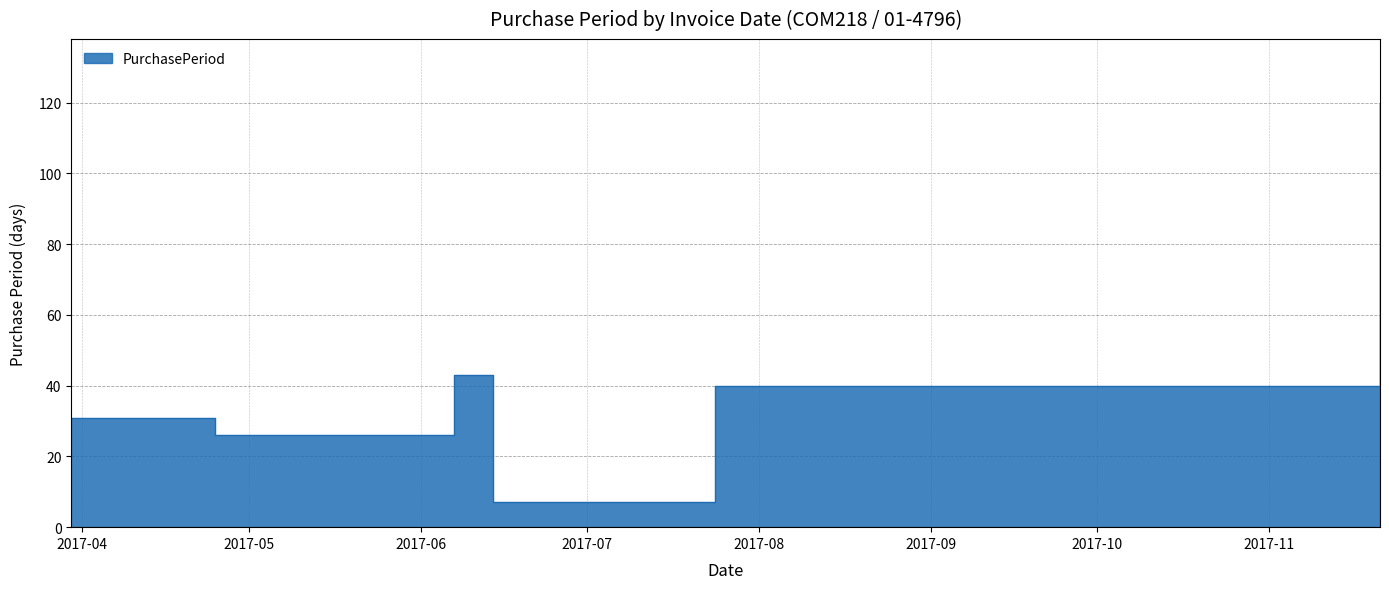

What is the sum of the values at 2017-06-07 and 2017-11-21?

163